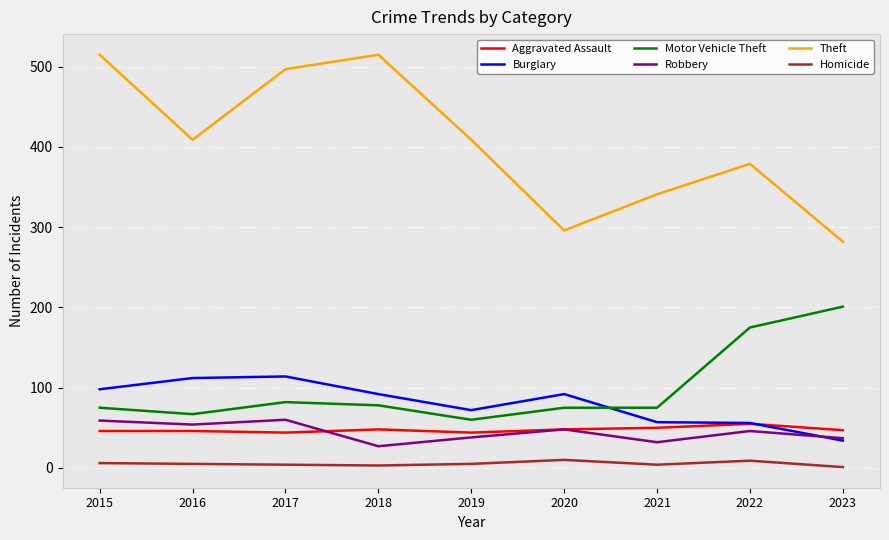

Rank the series by their maximum value, from highest to lowest.

Theft, Motor Vehicle Theft, Burglary, Robbery, Aggravated Assault, Homicide